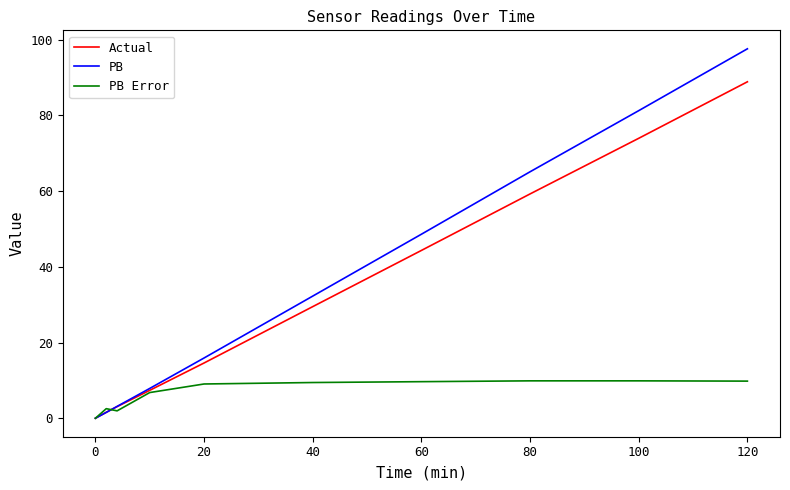

Does the chart have visible grid lines?

No